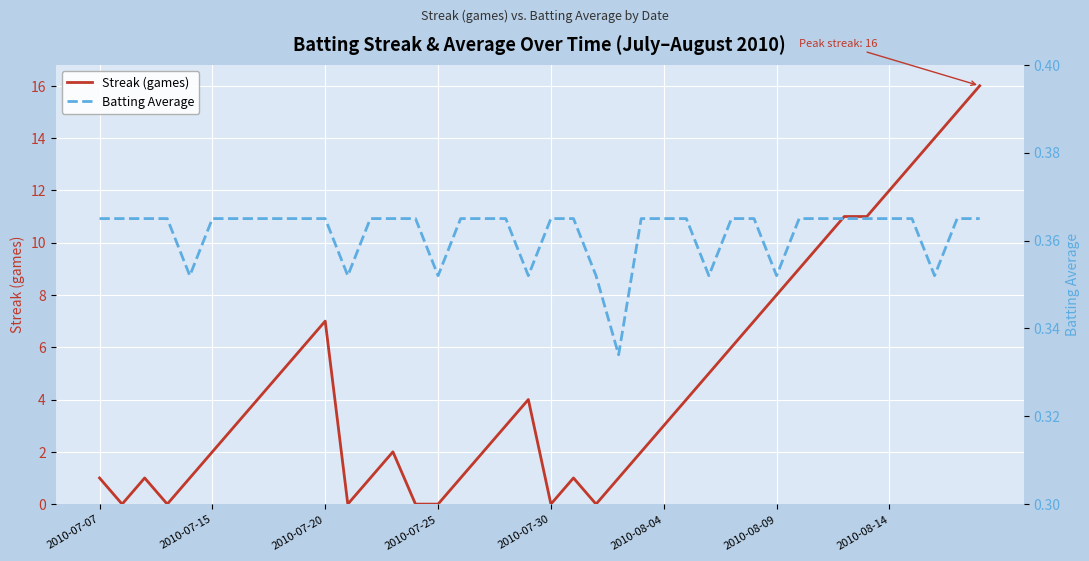

Between 16 and 24, which is larger?

24